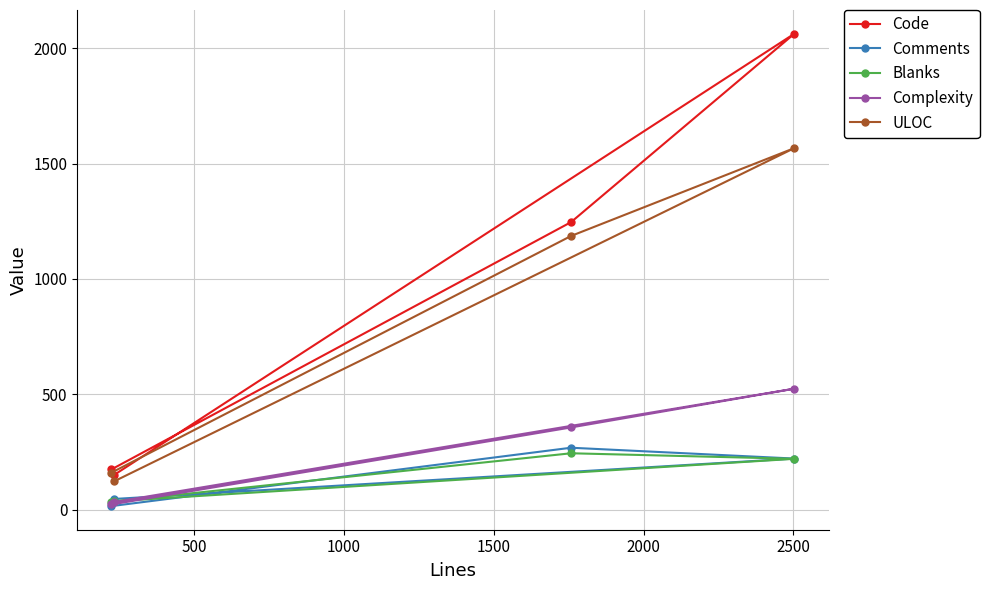

Which series has the largest total across all categories?

Code